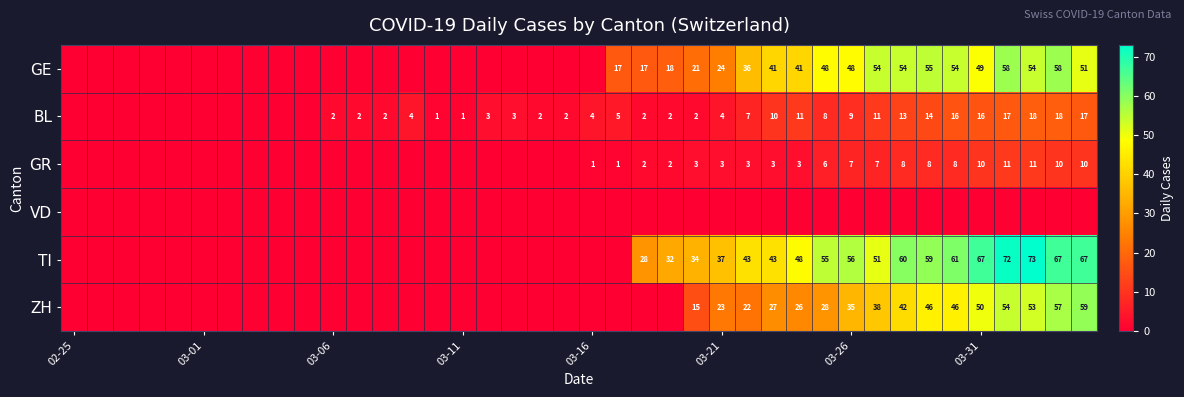

Is the value of BL at 03-26 greater than the value of GE at 03-26?

No